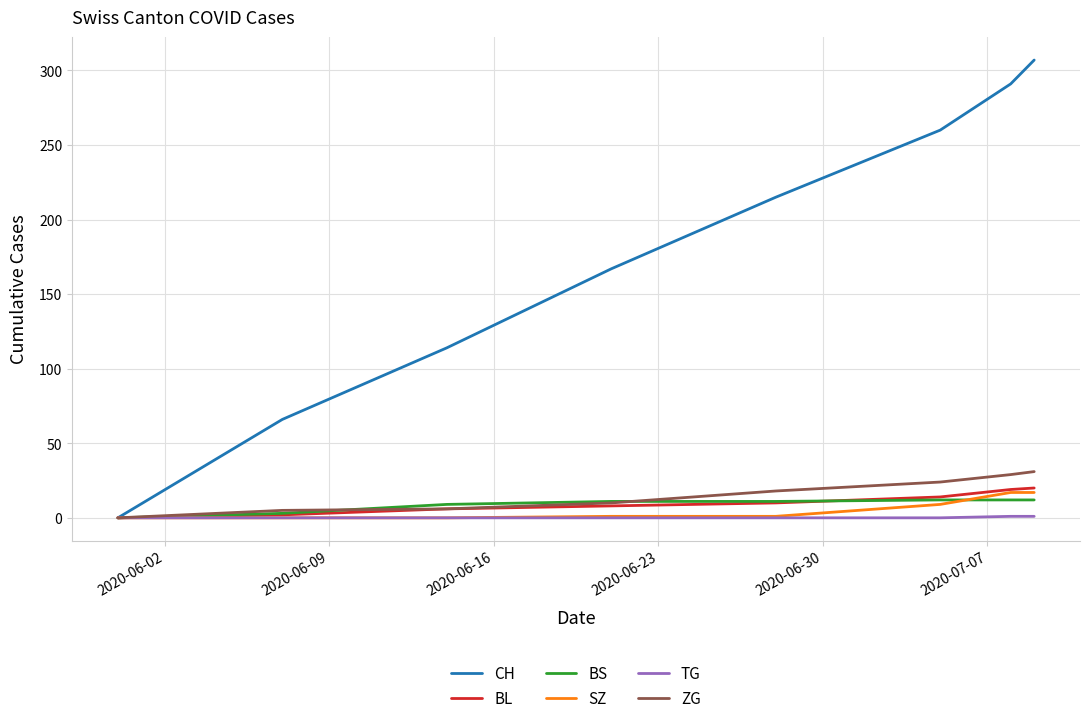

How many positive values does the BL series have?

7